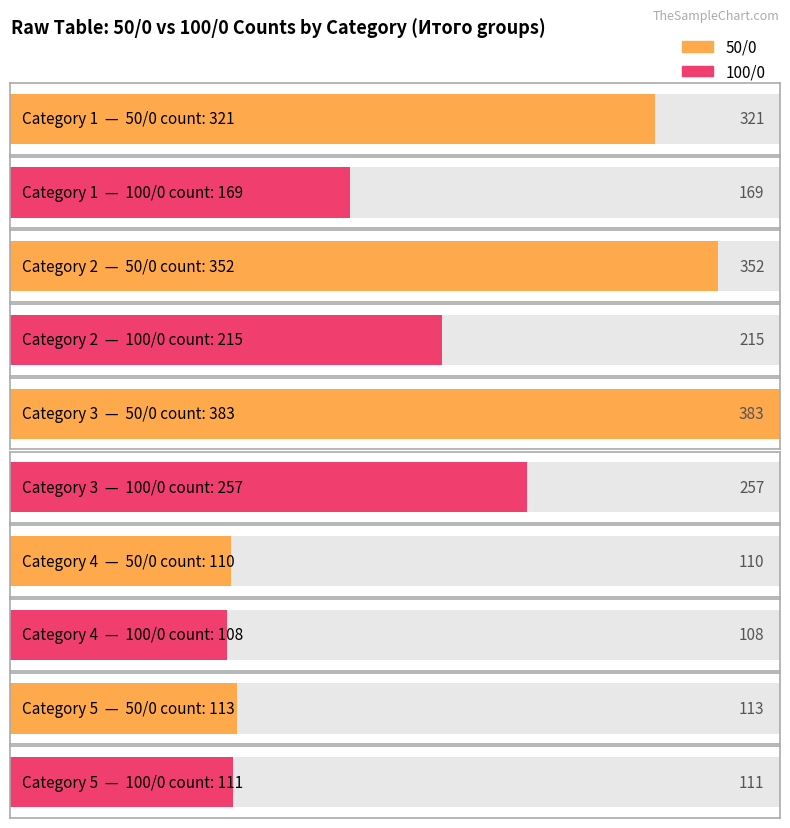

Which label corresponds to the largest value in the chart?

3